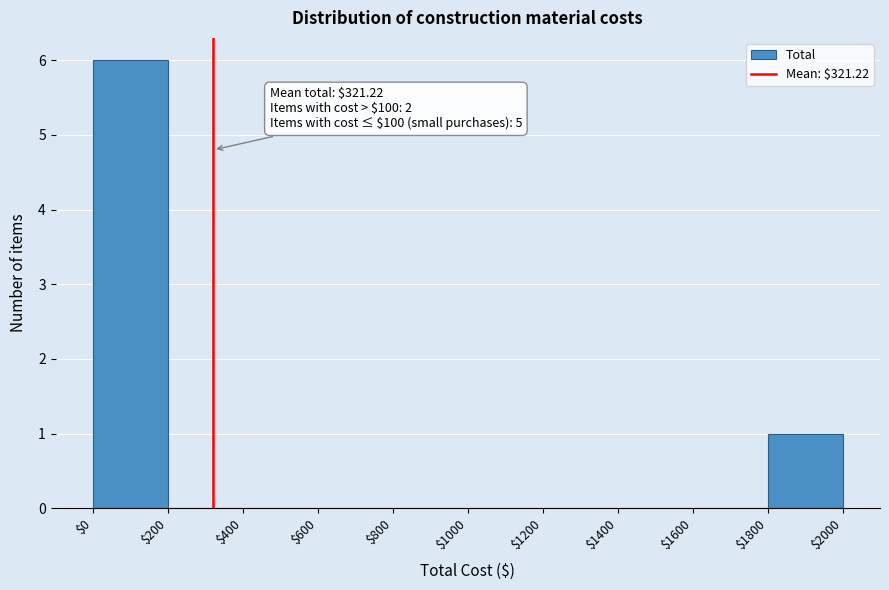

Which range on the x-axis has the tallest bar?

$0 to $200